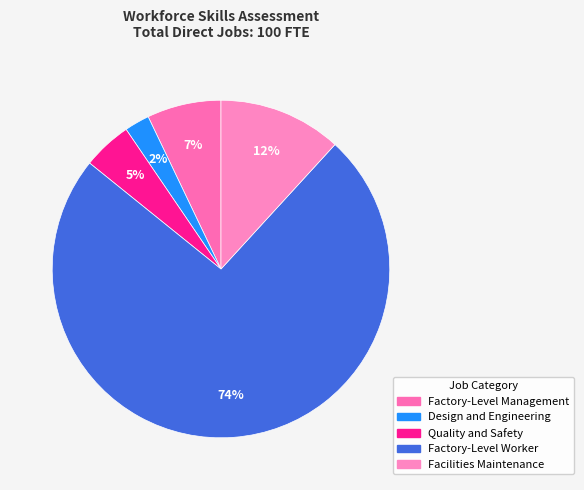

To the nearest percent, what is the difference between the largest and smallest slice percentages?

72%